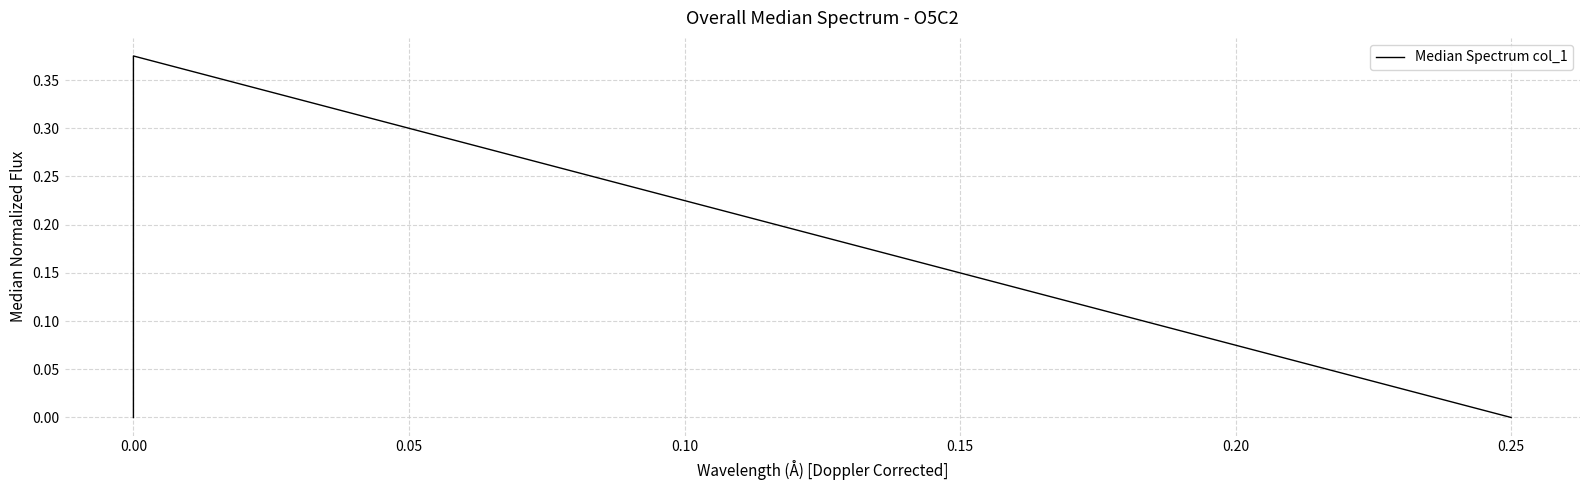

Reading left to right, extract all data points from this chart.

0.0	0.4	0.0